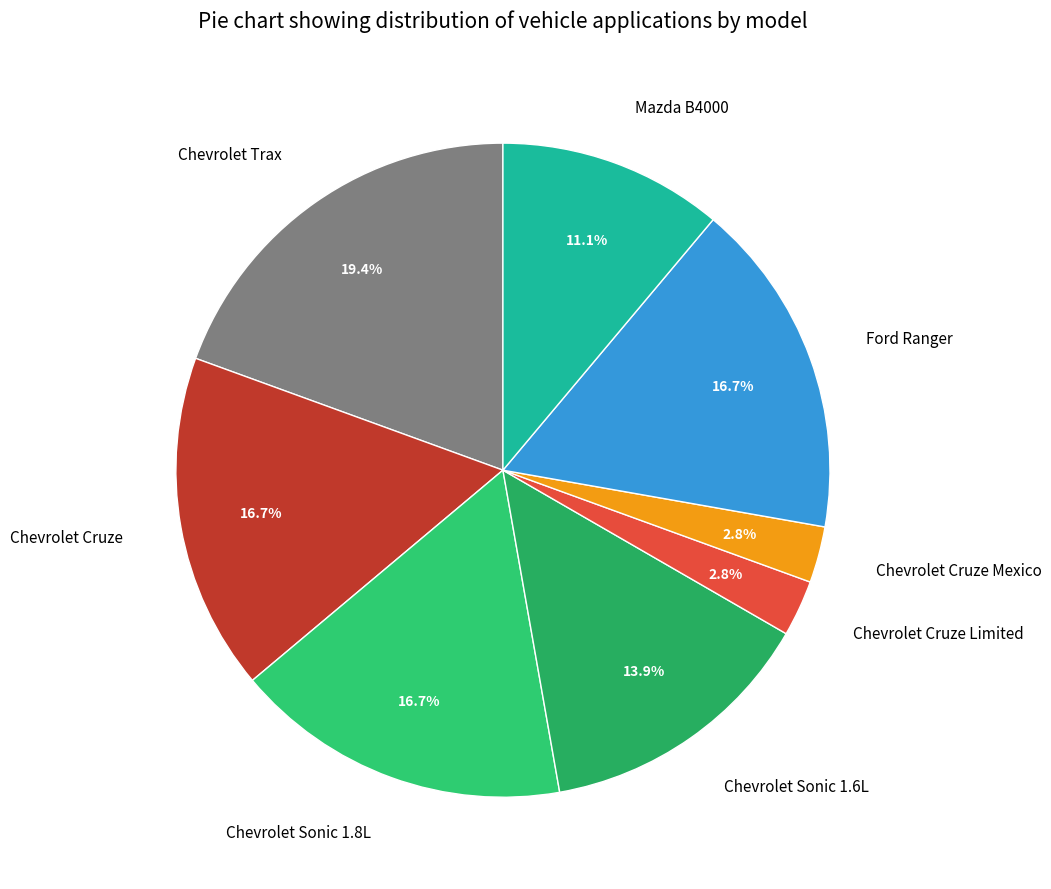

Does any single category account for the majority?

No